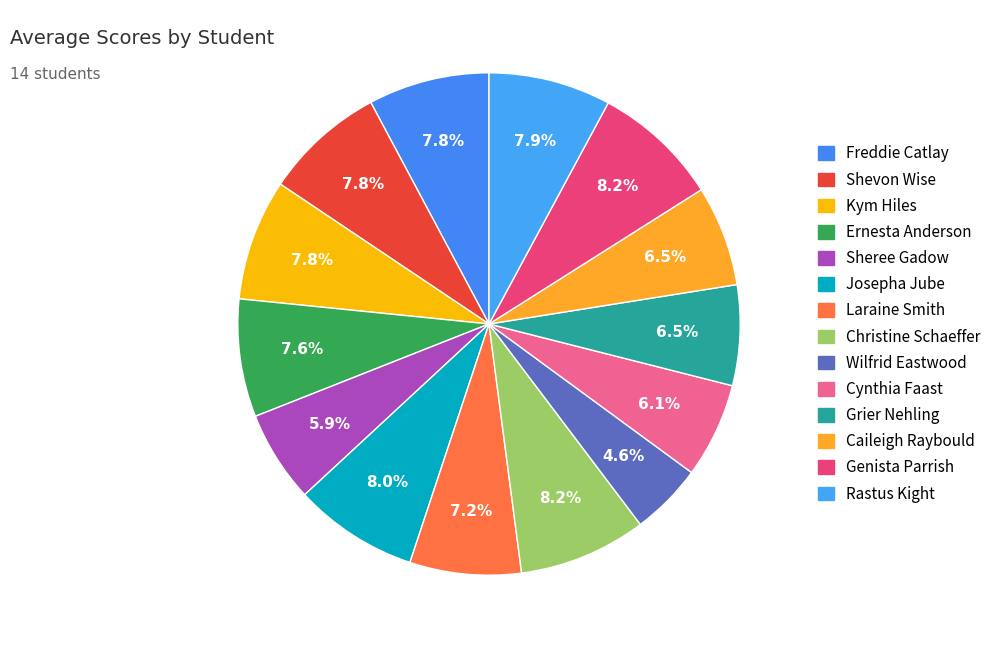

What is the largest slice in the pie chart?

Christine Schaeffer